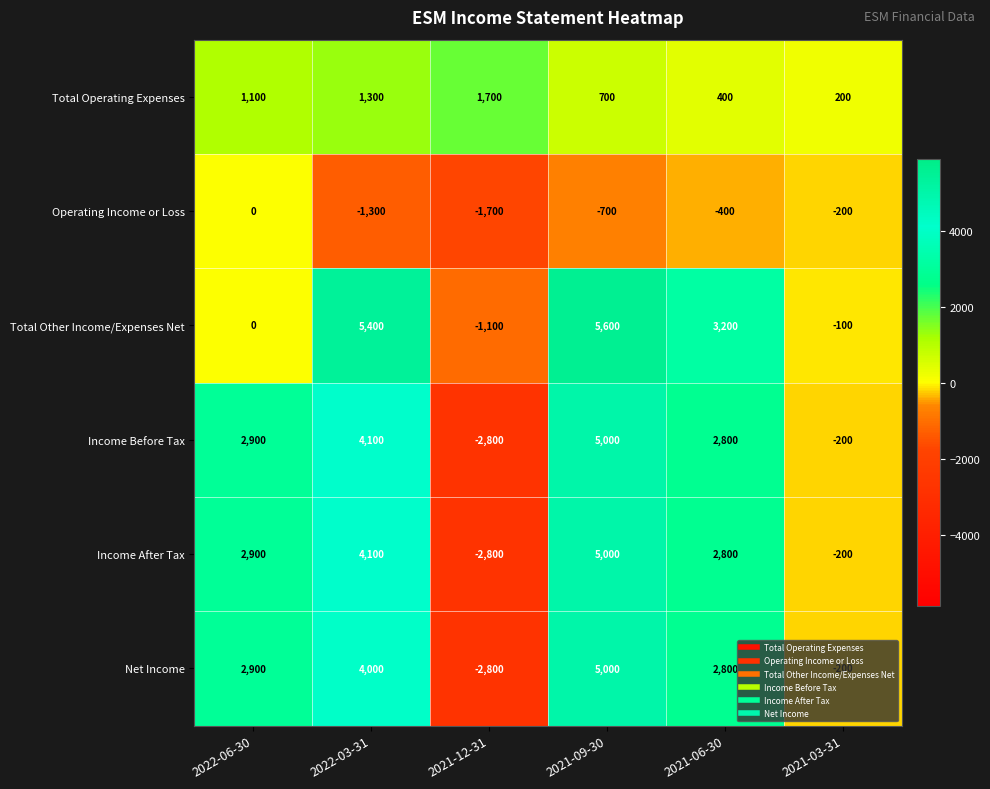

Is it true that Operating Income or Loss equals -1300 at 2022-03-31?

True